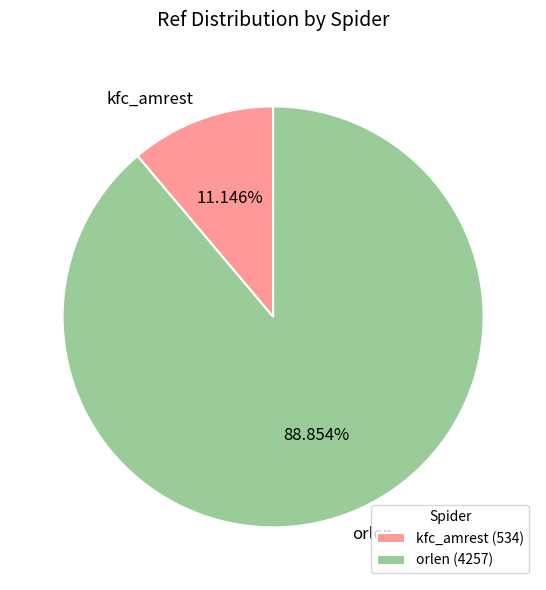

To the nearest percent, what is the average slice percentage?

50%